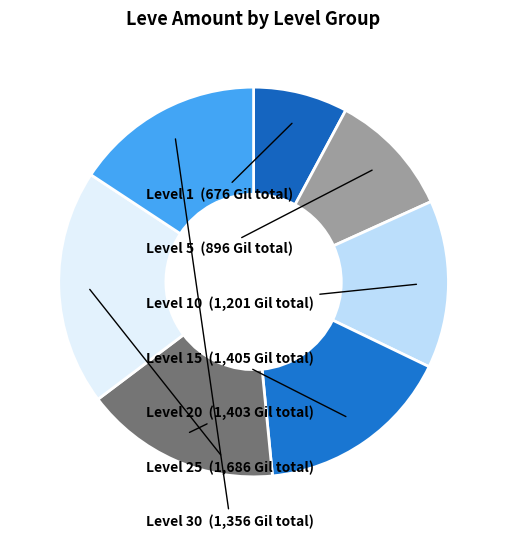

Which category has the smallest portion of the pie?

Leve Level 1